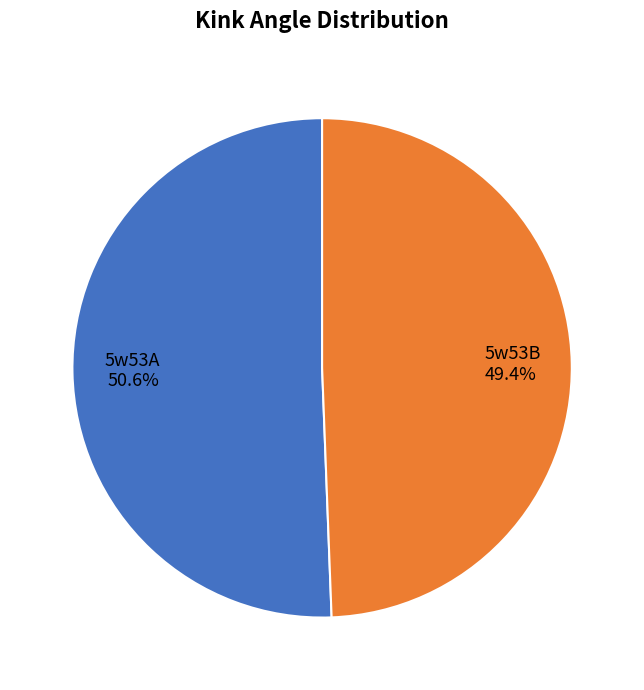

Is it true that 5w53A is 51% of the pie?

True